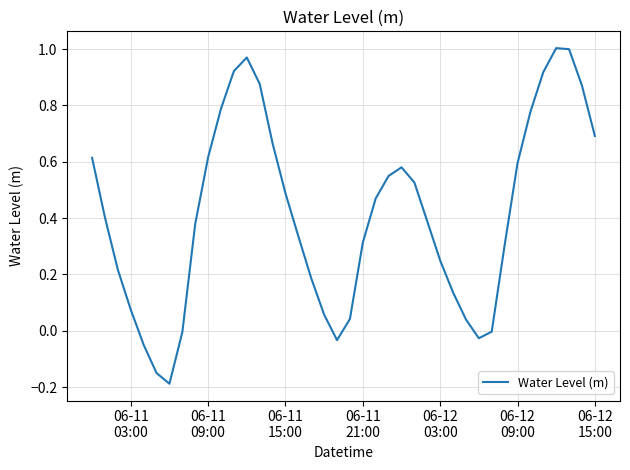

What is the difference between the maximum and minimum values?

1.2